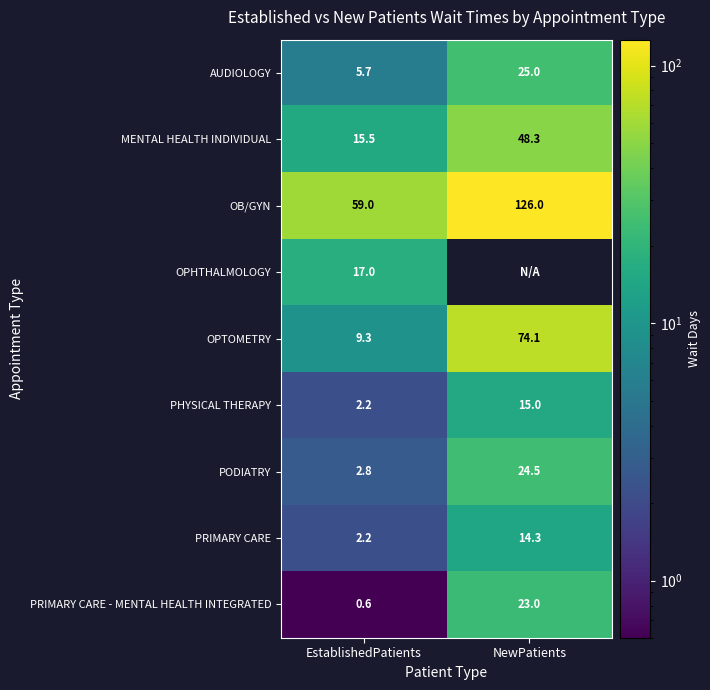

What is the average value of the PODIATRY series?

13.7